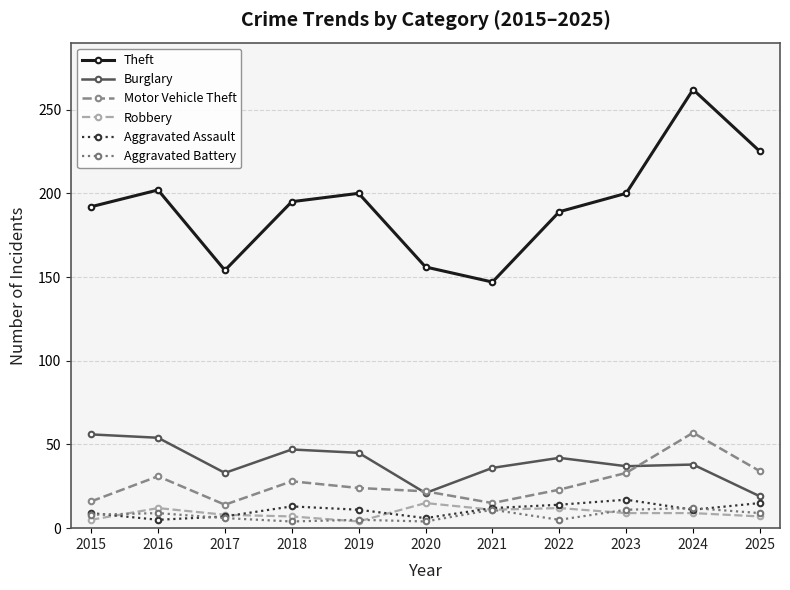

True or false: Theft and Motor Vehicle Theft cross at least once.

False